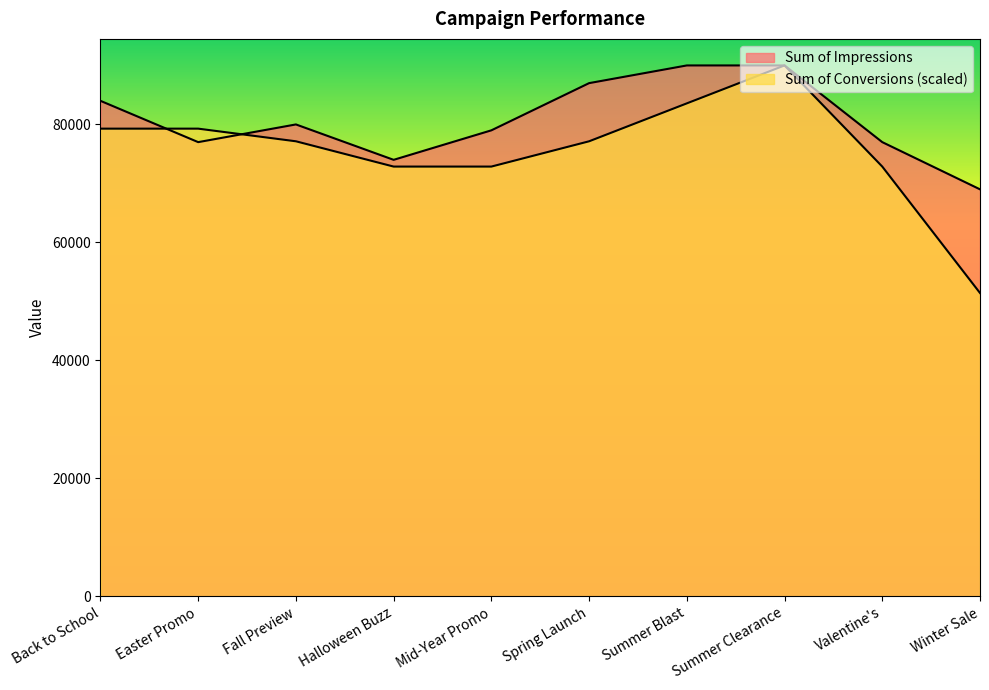

What is the sum of all Sum of Impressions values?

807000.0